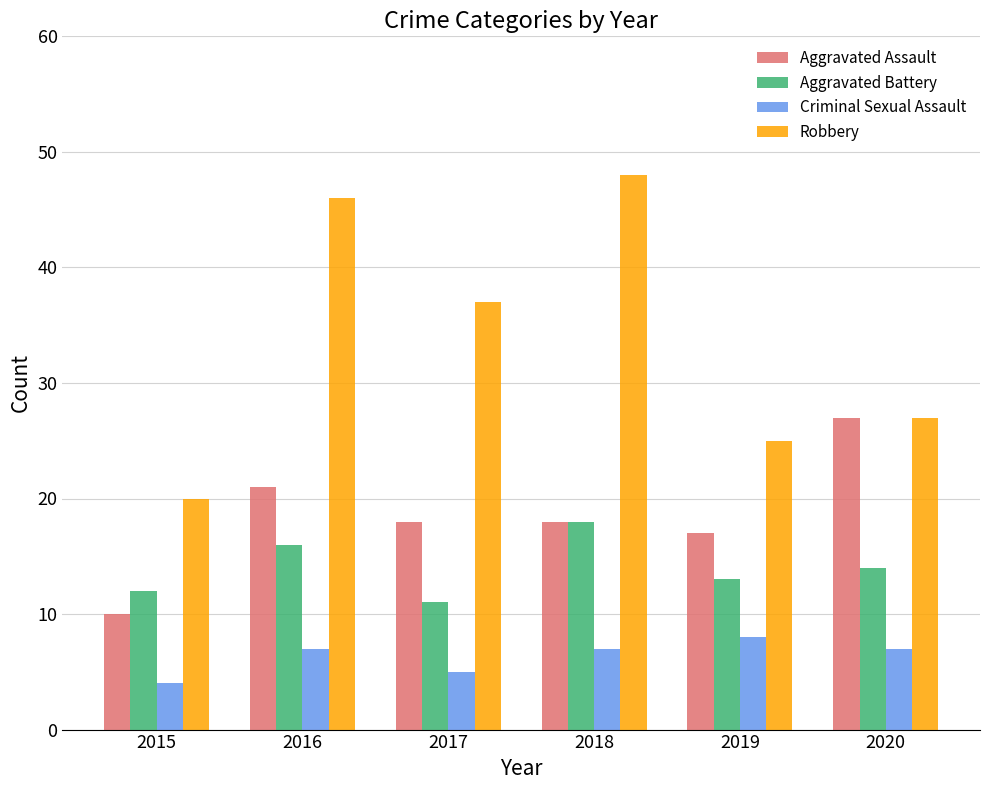

How many bars are there in each group?

4